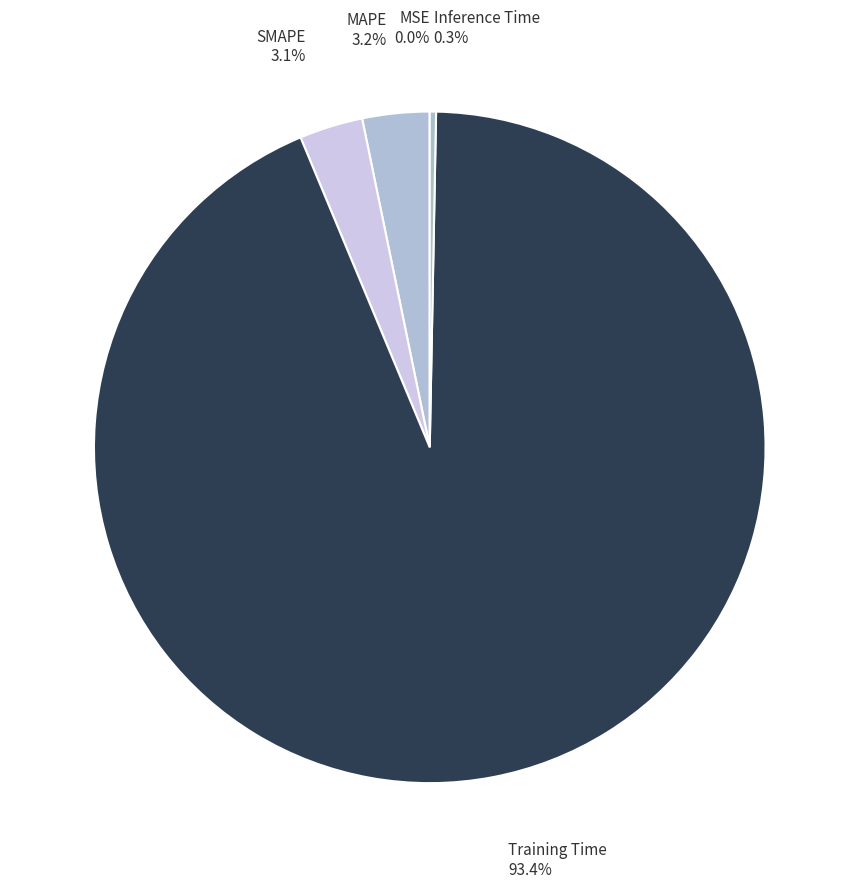

What percentage is the SMAPE slice, to the nearest percent?

3%